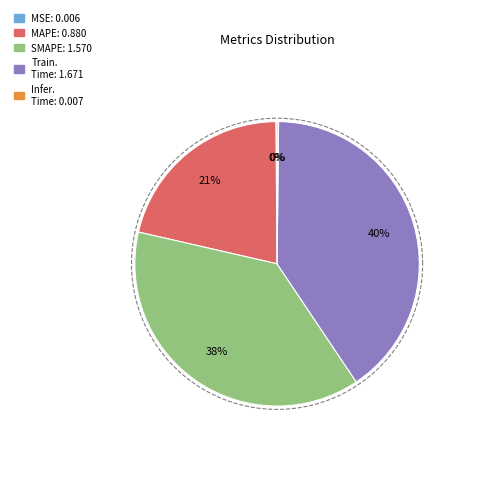

Is the sum of MAPE and Training Time greater than half?

Yes